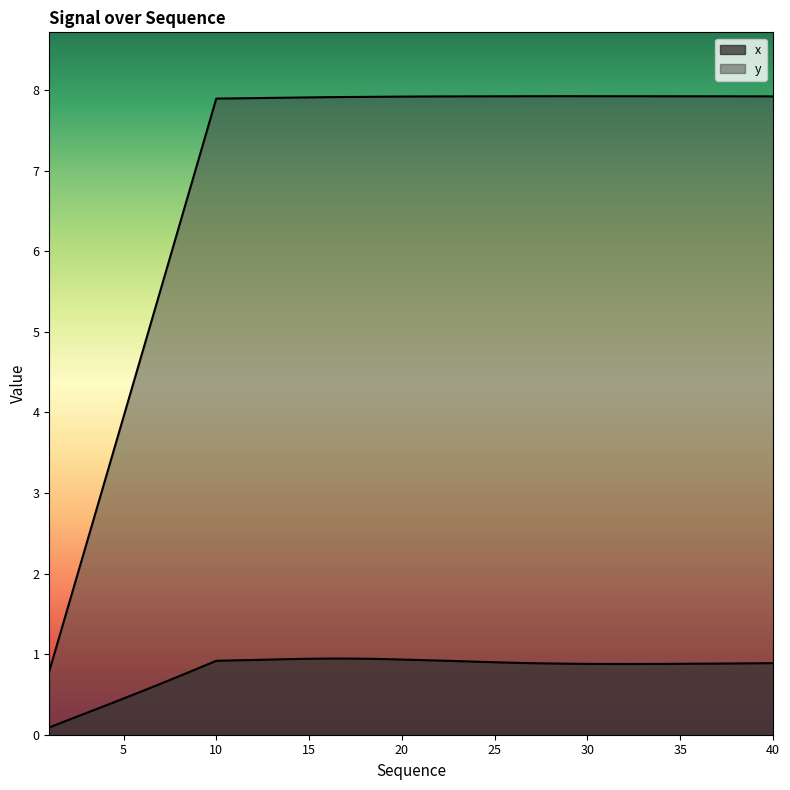

Reading right to left, transcribe all the data shown in this chart.

x: 0.9	0.9	0.9	0.9	0.9	0.9	0.9	0.9	0.9	0.9	0.9	0.9	0.9	0.9	0.9	0.9	0.9	0.9	0.9	0.9	0.9	0.9	0.9	0.9	0.9	0.9	0.9	0.9	0.9	0.9	0.9	0.8	0.7	0.6	0.5	0.4	0.4	0.3	0.2	0.1
y: 7.9	7.9	7.9	7.9	7.9	7.9	7.9	7.9	7.9	7.9	7.9	7.9	7.9	7.9	7.9	7.9	7.9	7.9	7.9	7.9	7.9	7.9	7.9	7.9	7.9	7.9	7.9	7.9	7.9	7.9	7.9	7.1	6.3	5.5	4.7	3.9	3.2	2.4	1.6	0.8